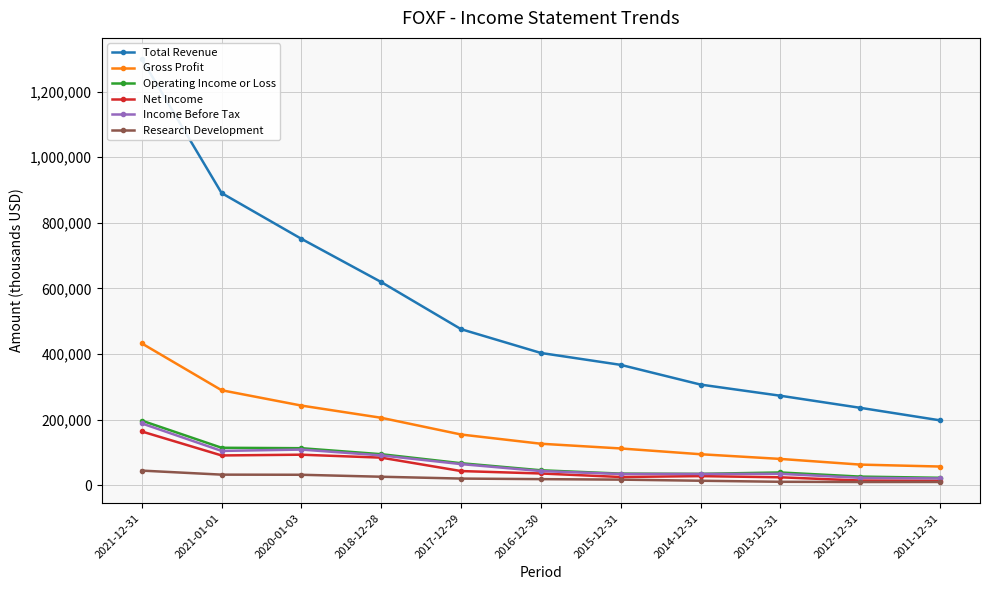

Reading left to right, transcribe all the data shown in this chart.

Total Revenue: 2021-12-31=1299100	2021-01-01=890600	2020-01-03=751000	2018-12-28=619200	2017-12-29=475600	2016-12-30=403100	2015-12-31=366800	2014-12-31=306700	2013-12-31=272700	2012-12-31=235900	2011-12-31=197700
Gross Profit: 2021-12-31=432300	2021-01-01=289500	2020-01-03=242700	2018-12-28=205500	2017-12-29=154500	2016-12-30=126400	2015-12-31=112000	2014-12-31=94400	2013-12-31=80100	2012-12-31=62800	2011-12-31=56900
Operating Income or Loss: 2021-12-31=196900	2021-01-01=114100	2020-01-03=112800	2018-12-28=94500	2017-12-29=67000	2016-12-30=45500	2015-12-31=35300	2014-12-31=34600	2013-12-31=38800	2012-12-31=26200	2011-12-31=22600
Net Income: 2021-12-31=163800	2021-01-01=90700	2020-01-03=93000	2018-12-28=84000	2017-12-29=43100	2016-12-30=35700	2015-12-31=25000	2014-12-31=27700	2013-12-31=24100	2012-12-31=14200	2011-12-31=13500
Income Before Tax: 2021-12-31=188400	2021-01-01=104500	2020-01-03=108600	2018-12-28=90900	2017-12-29=64300	2016-12-30=43100	2015-12-31=34200	2014-12-31=34300	2013-12-31=34700	2012-12-31=22400	2011-12-31=20600
Research Development: 2021-12-31=44500	2021-01-01=32200	2020-01-03=31800	2018-12-28=25800	2017-12-29=20200	2016-12-30=18500	2015-12-31=17000	2014-12-31=13600	2013-12-31=10400	2012-12-31=9700	2011-12-31=9800